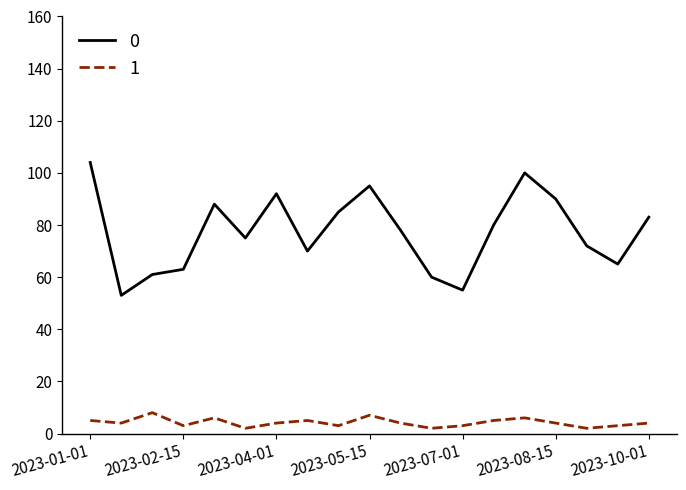

What is the maximum value for 1?

8